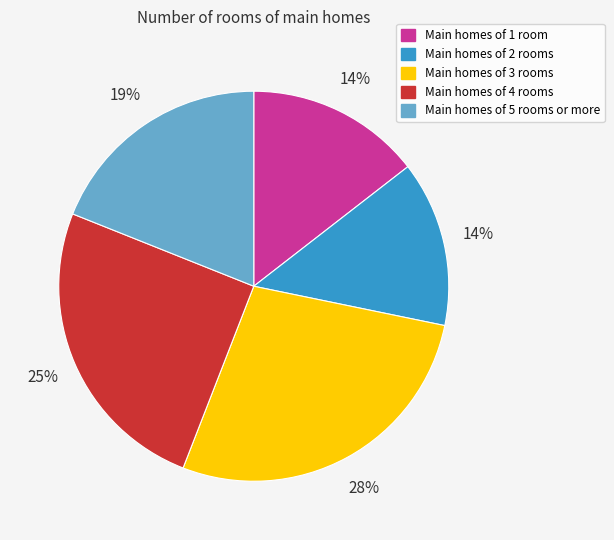

Is there any slice that represents more than half of the pie?

No